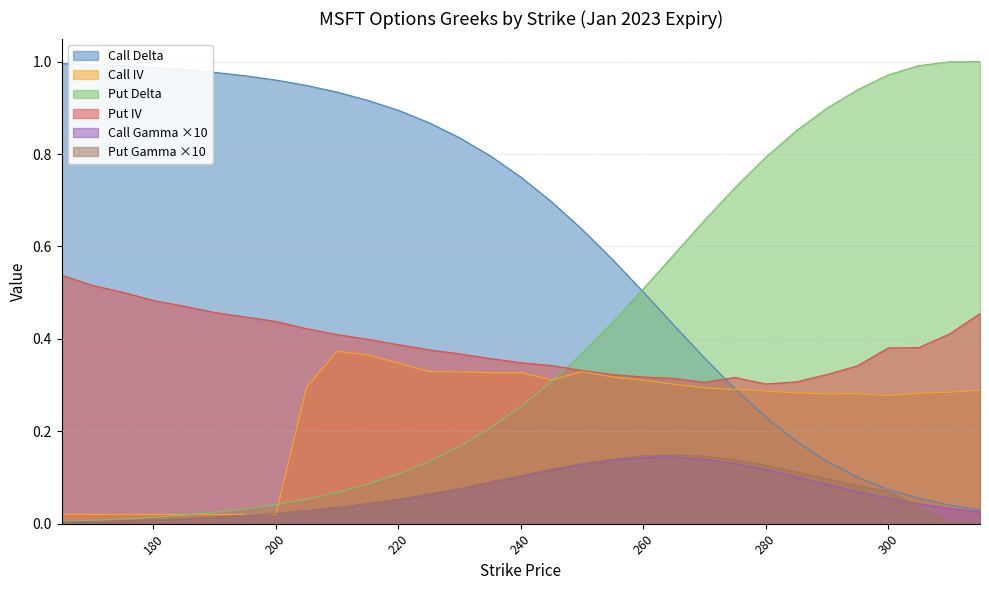

What are all the series names shown in the legend?

Call Delta, Call IV, Put Delta, Put IV, Call Gamma ×10, Put Gamma ×10